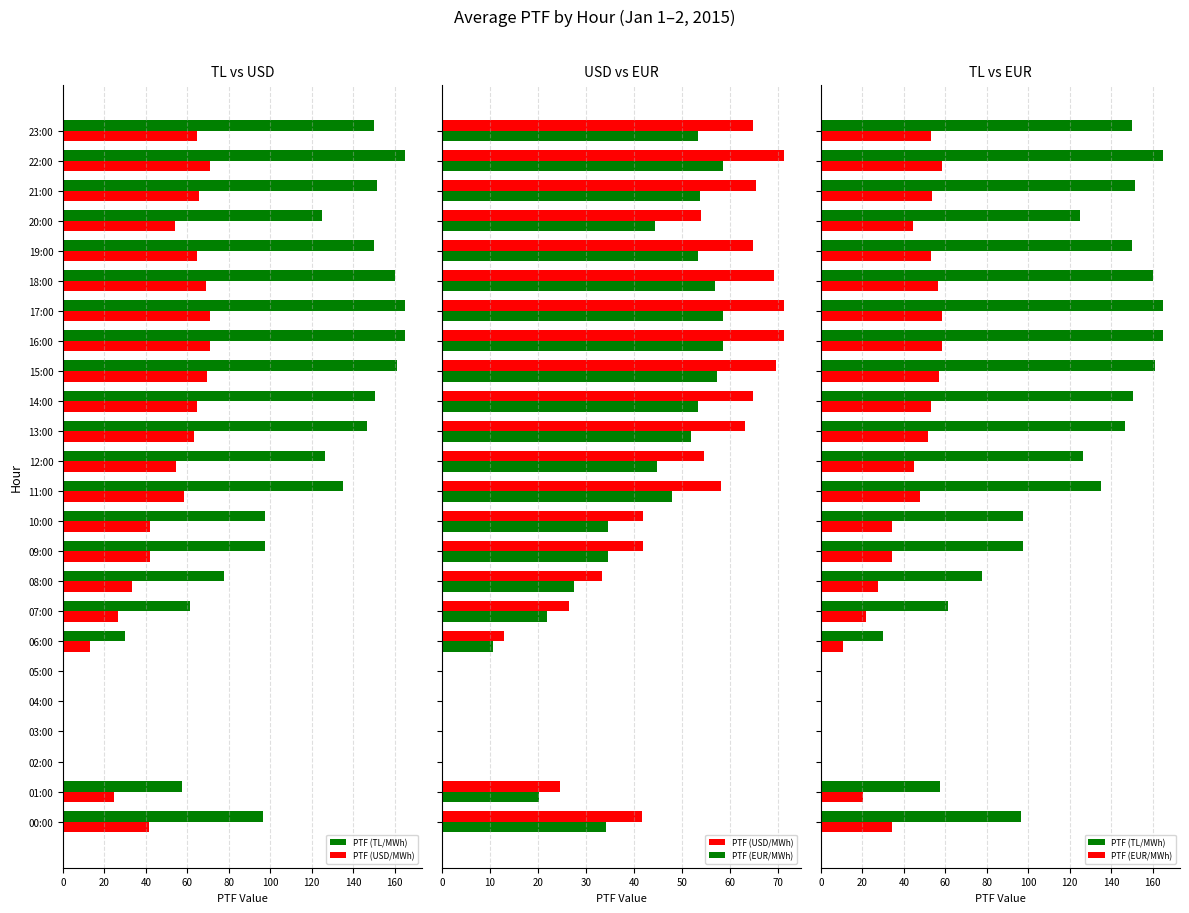

How many data points in PTF (EUR/MWh) are less than 44?

11